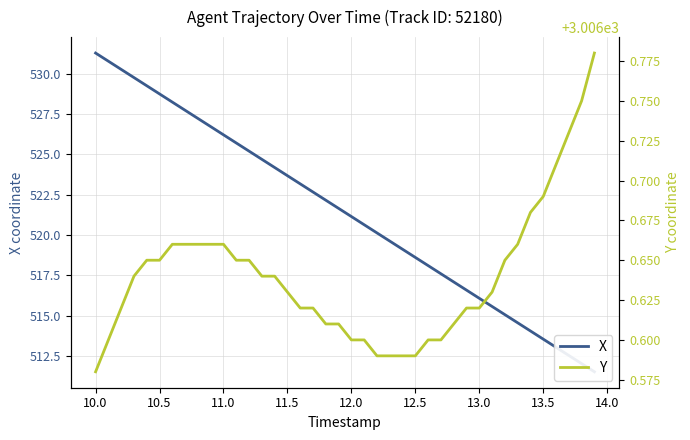

What is the difference between the maximum and minimum values in the Y series?

0.2